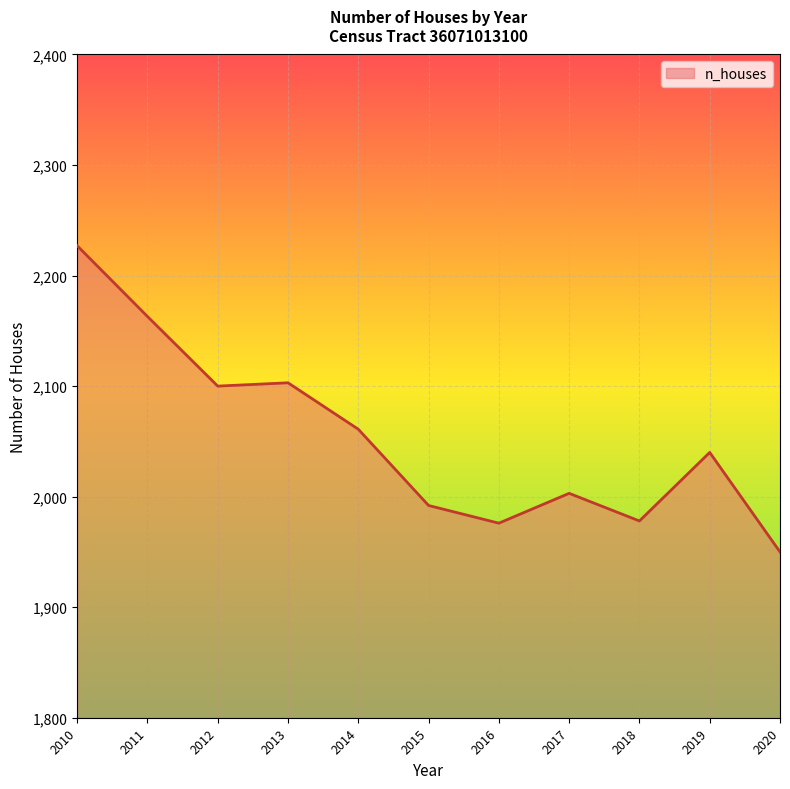

What is the difference between the maximum and minimum values?

277